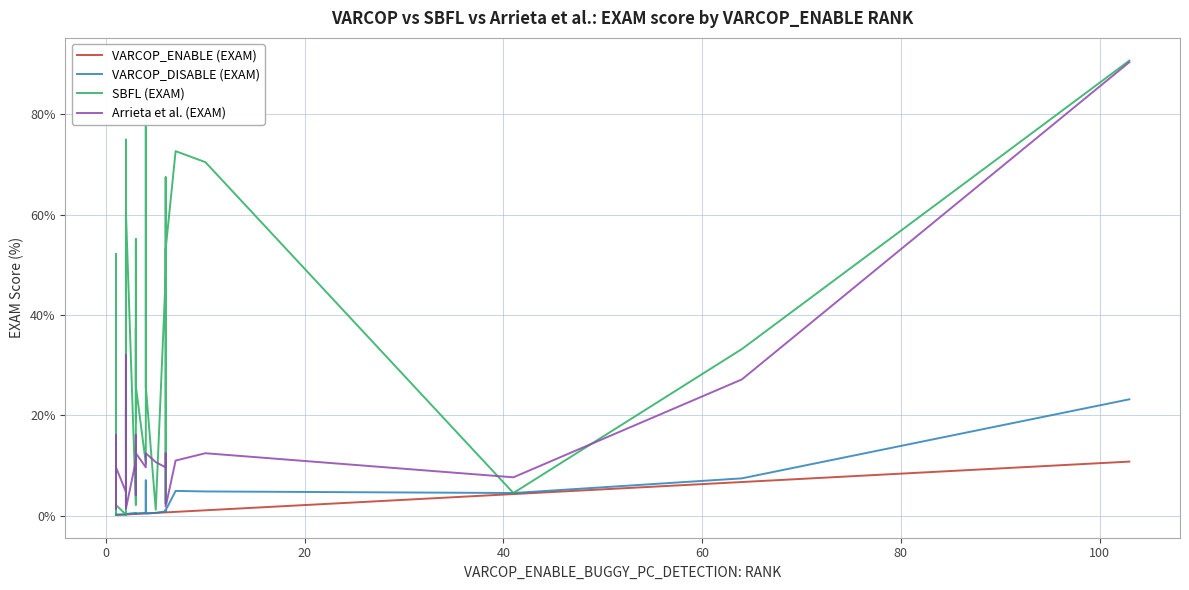

True or false: Arrieta et al. (EXAM) and VARCOP_ENABLE (EXAM) cross at least once.

False